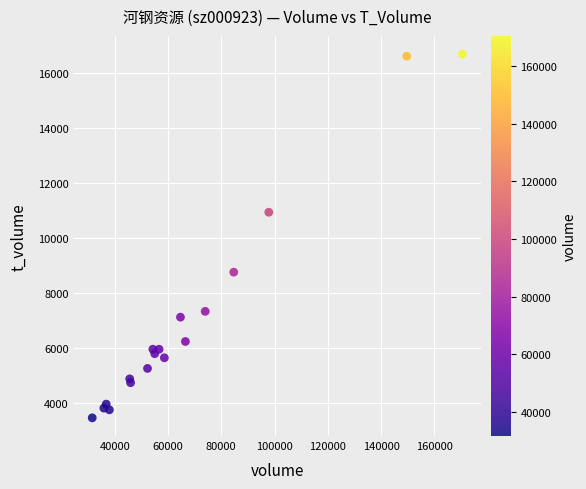

What Y value in the scatter plot is closest to 10079?

10940